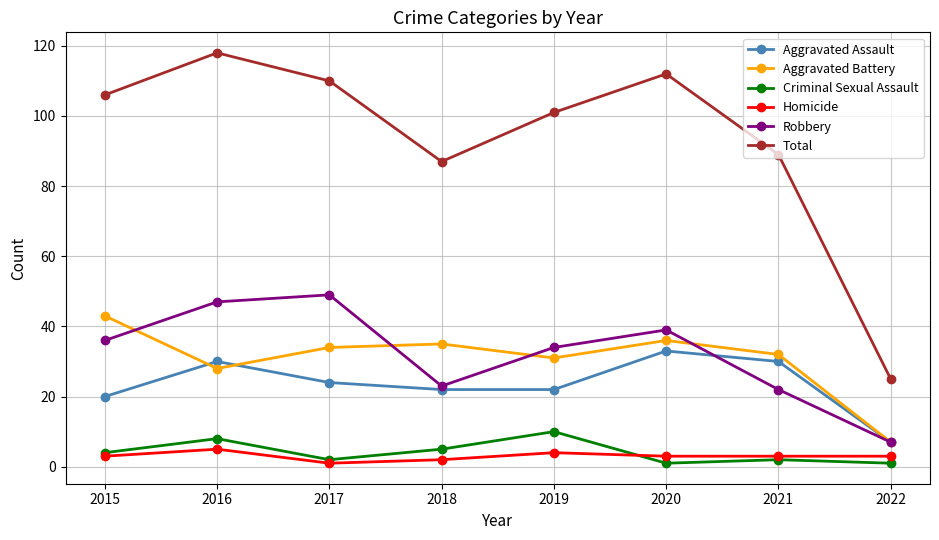

The value of Aggravated Battery at 2021 is 32. True or false?

True